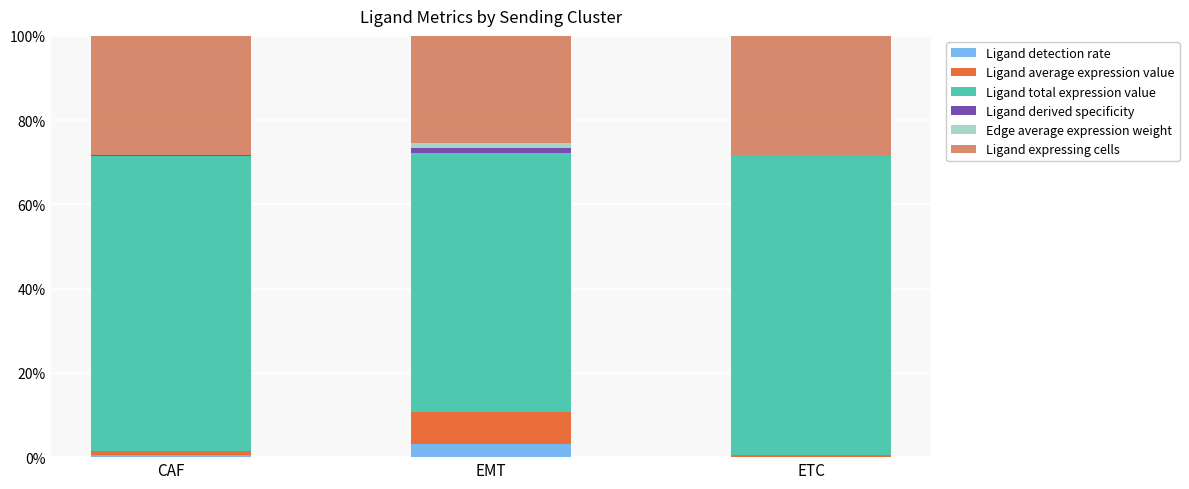

What are all the series names shown in the legend?

Ligand detection rate, Ligand average expression value, Ligand total expression value, Ligand derived specificity, Edge average expression weight, Ligand expressing cells